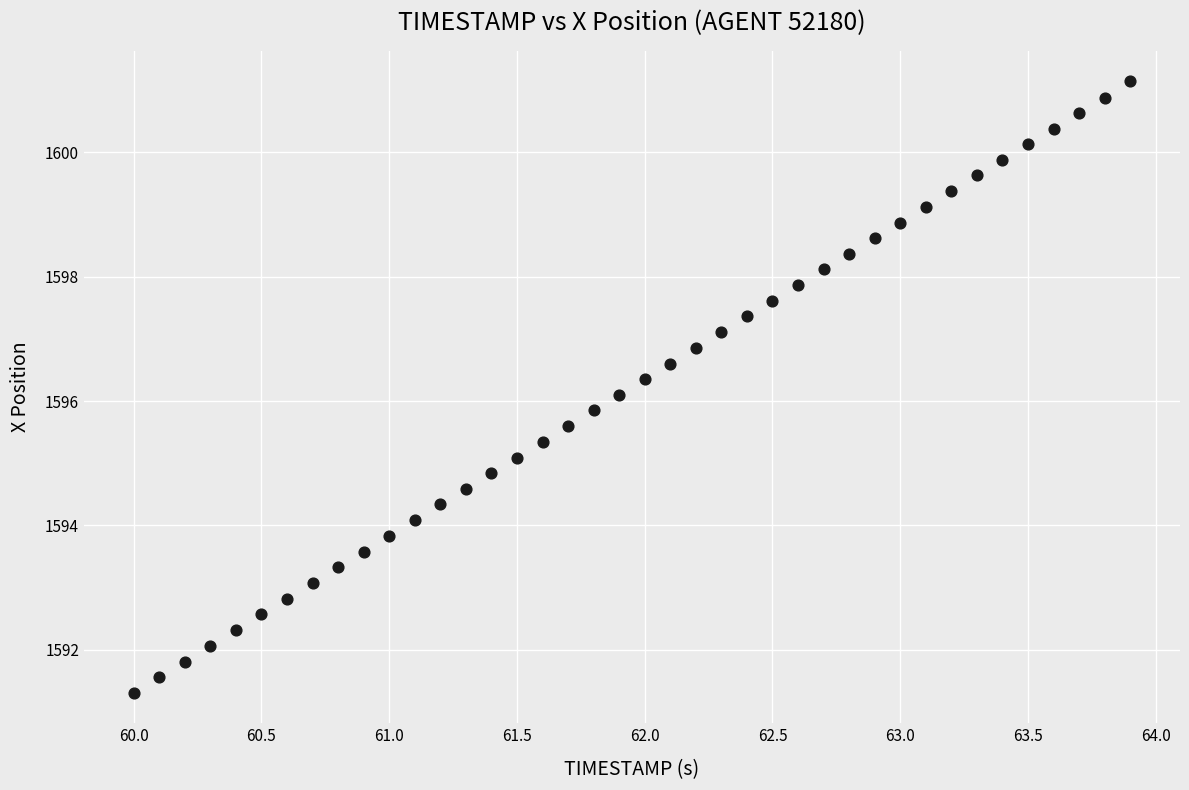

What is the range of Y values (max minus min)?

9.8